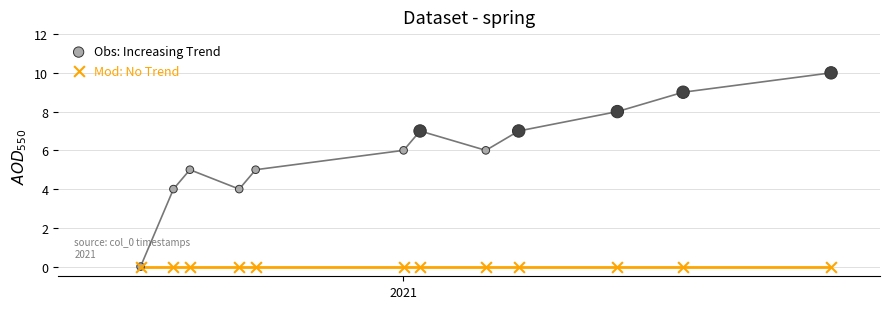

What are all the series names shown in the legend?

Obs: Increasing Trend, Mod: No Trend